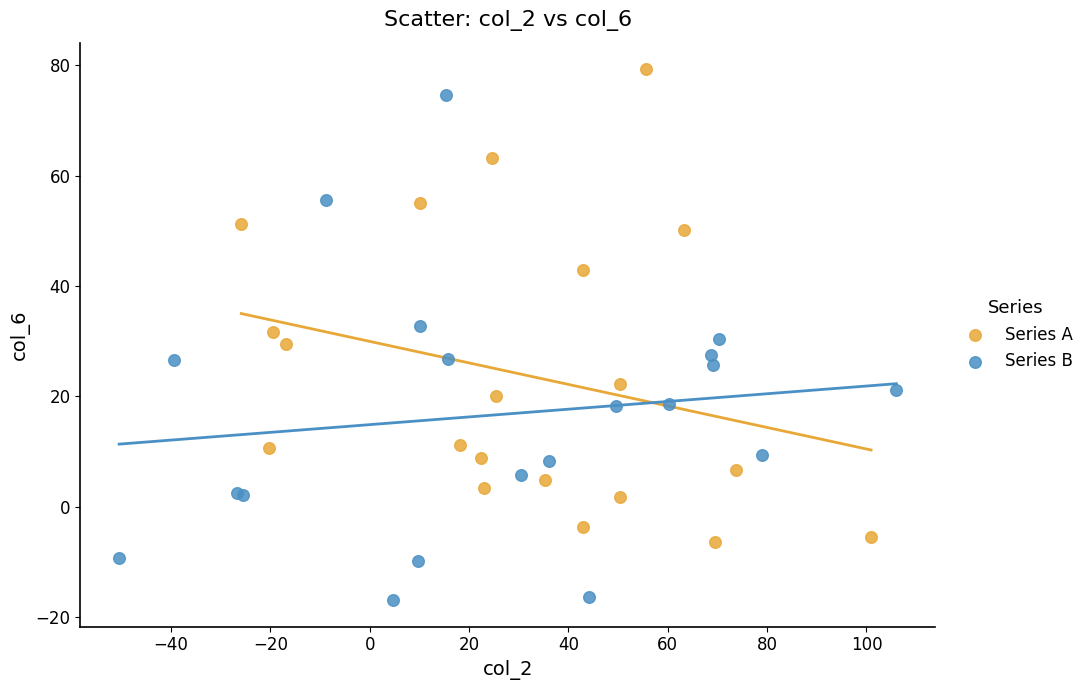

Which series reaches the minimum Y coordinate?

Series B